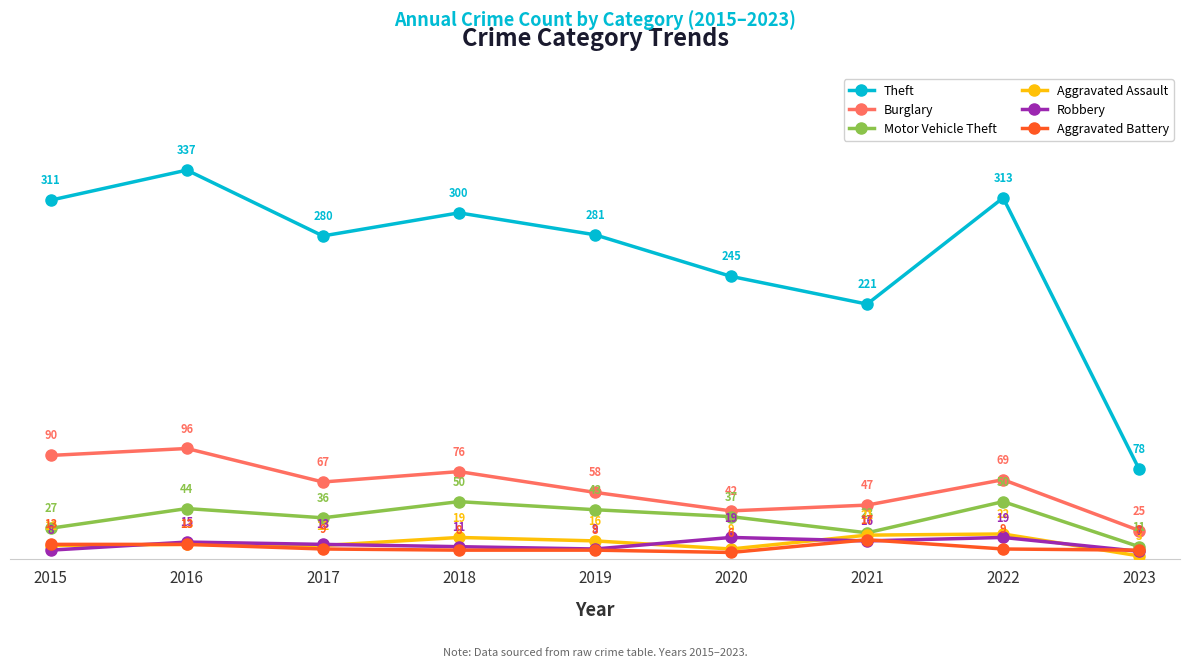

What is the difference between the maximum and minimum values in the Aggravated Battery series?

11